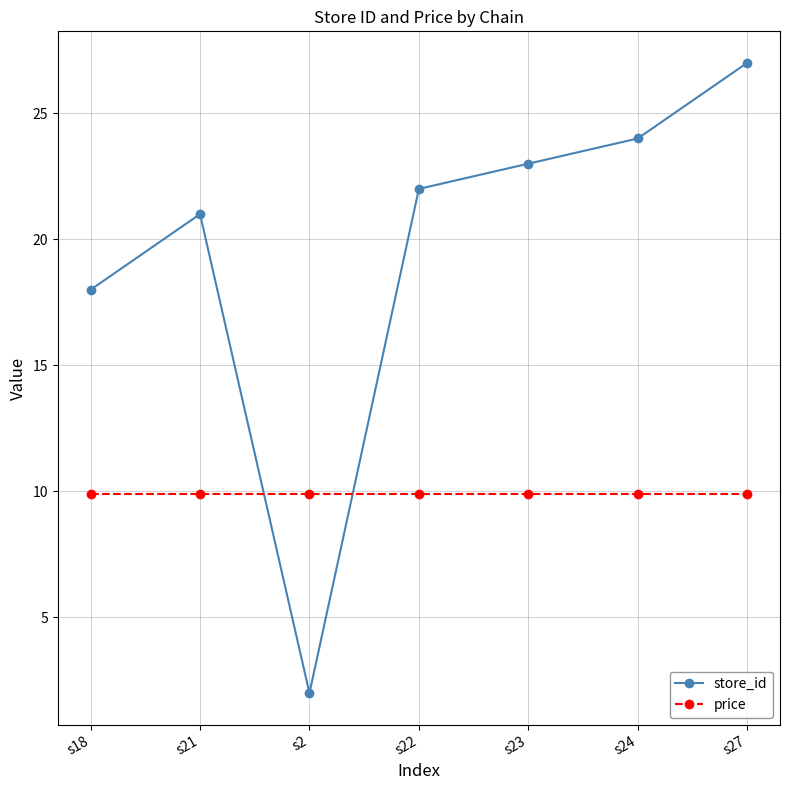

How many times do price and store_id cross each other?

2